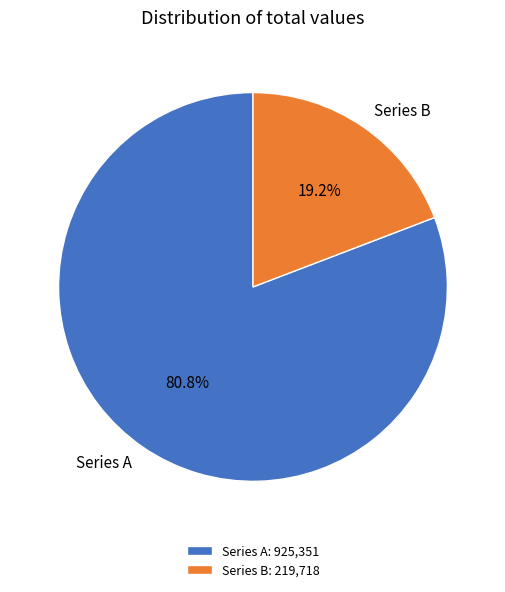

To the nearest percent, what is the average slice percentage?

50%